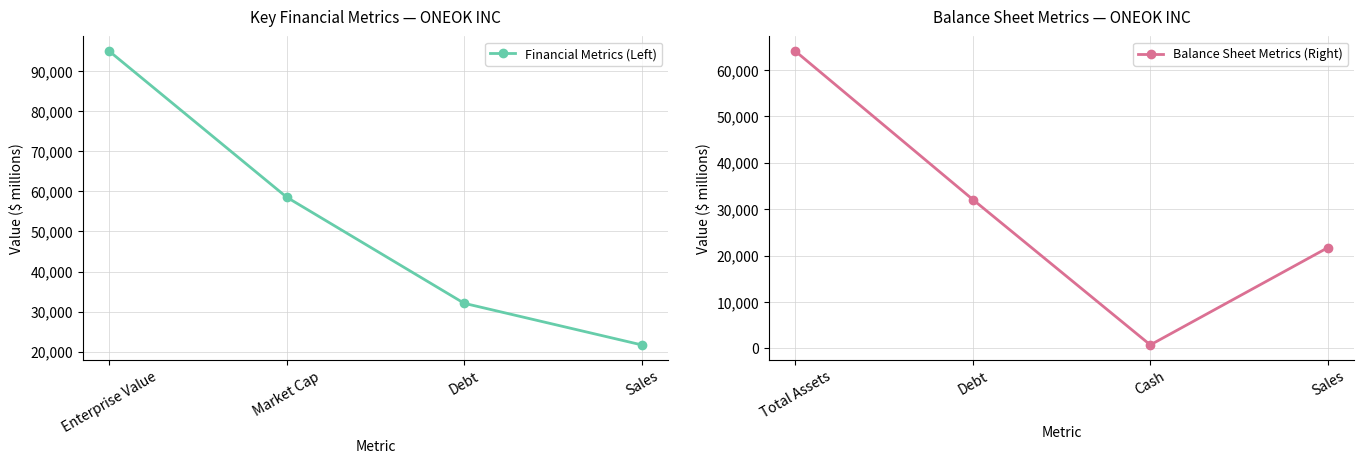

What is the value of the Financial Metrics (Left) point at the 1st from the left?

94985.3